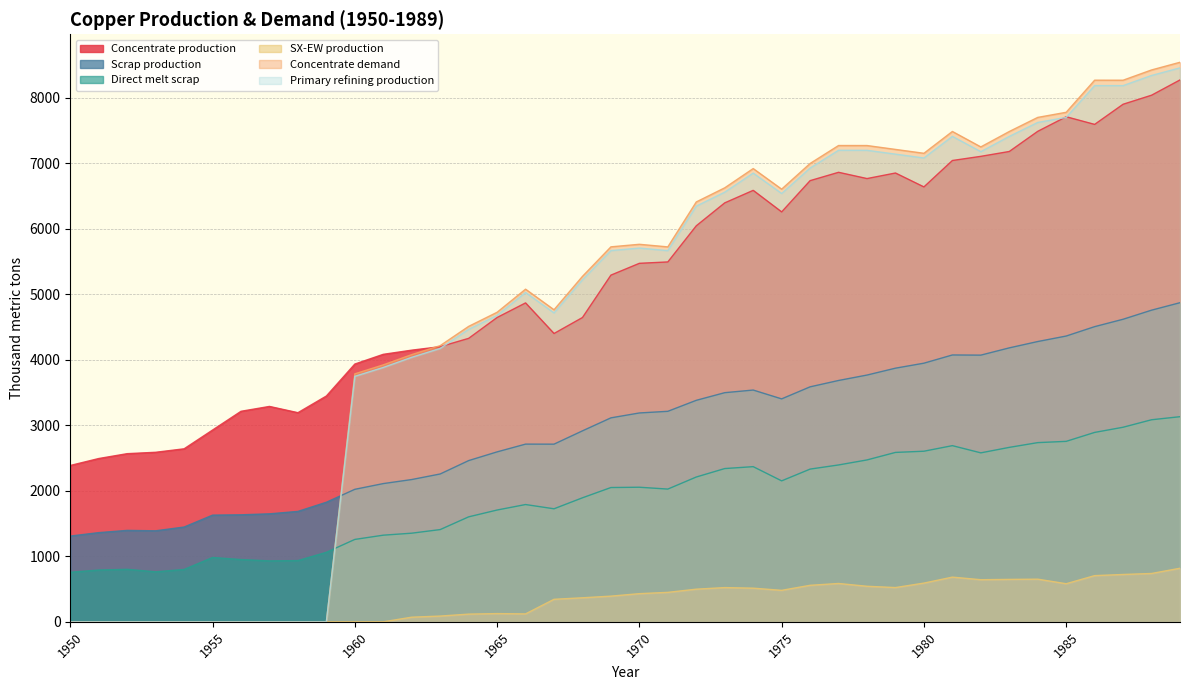

True or false: Concentrate production and SX-EW production cross at least once.

False